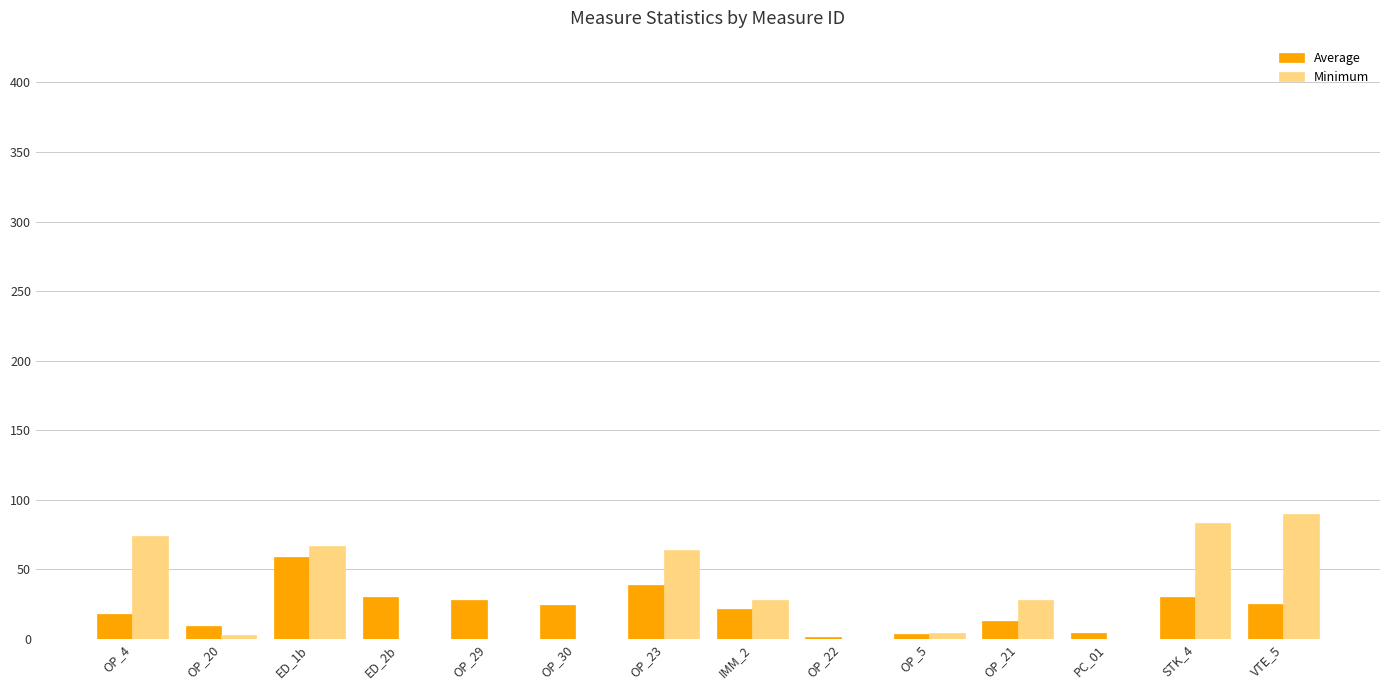

Between OP_20 and STK_4, which series saw the biggest shift?

Minimum